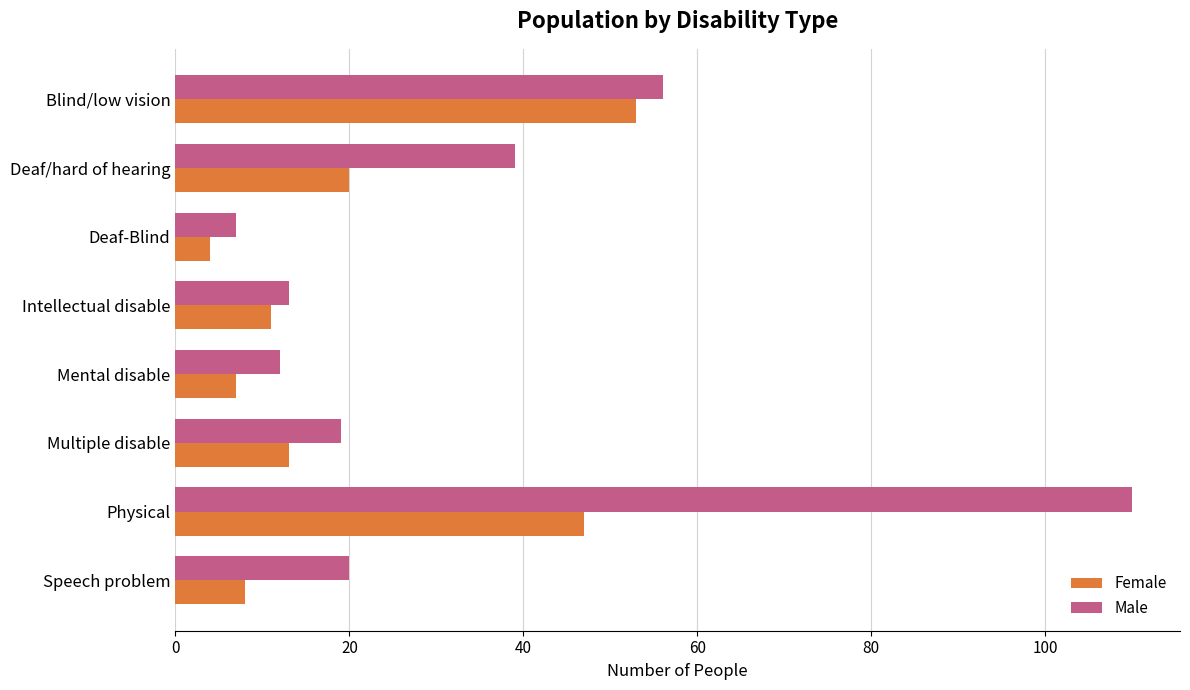

Rank the series by their maximum value, from lowest to highest.

Female, Male